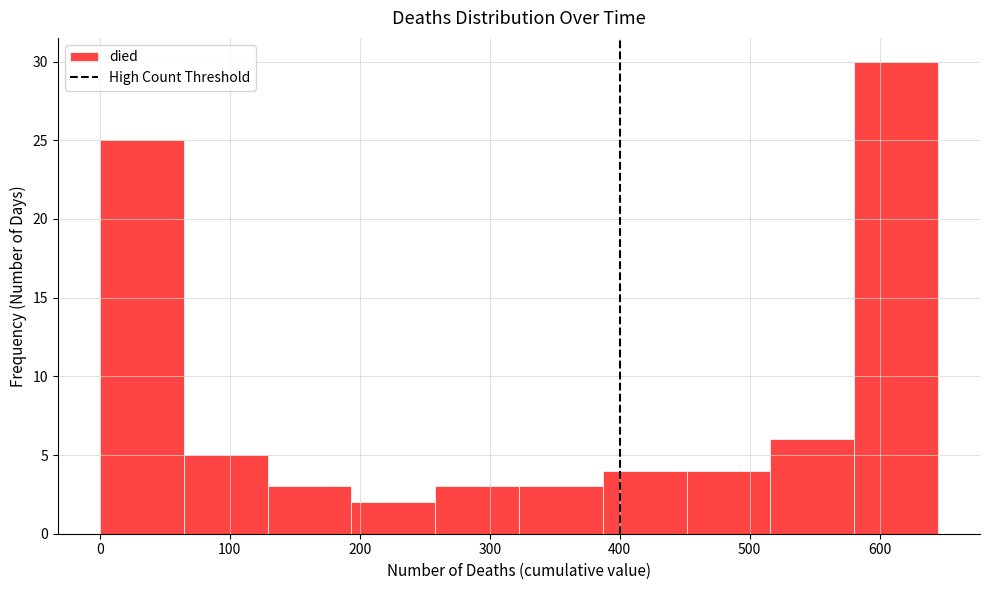

What is the height of the bar covering 390 to 450 on the x-axis? Neither the bar edges nor the heights are printed on the chart, so give them approximately, as read against the axes.

4